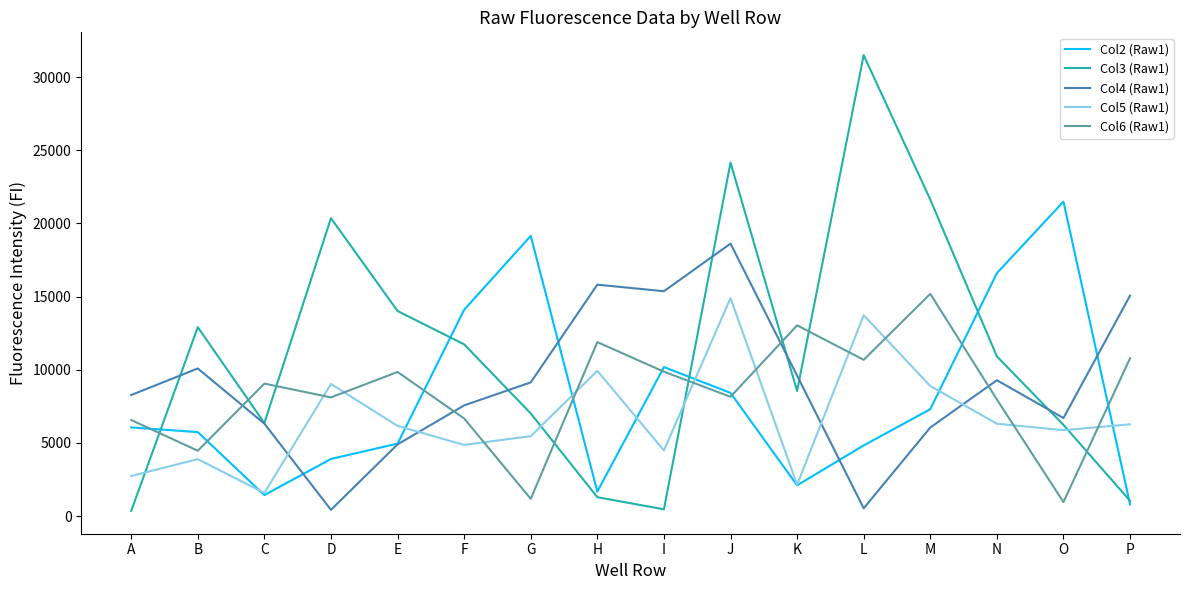

What is the smallest value displayed?

348